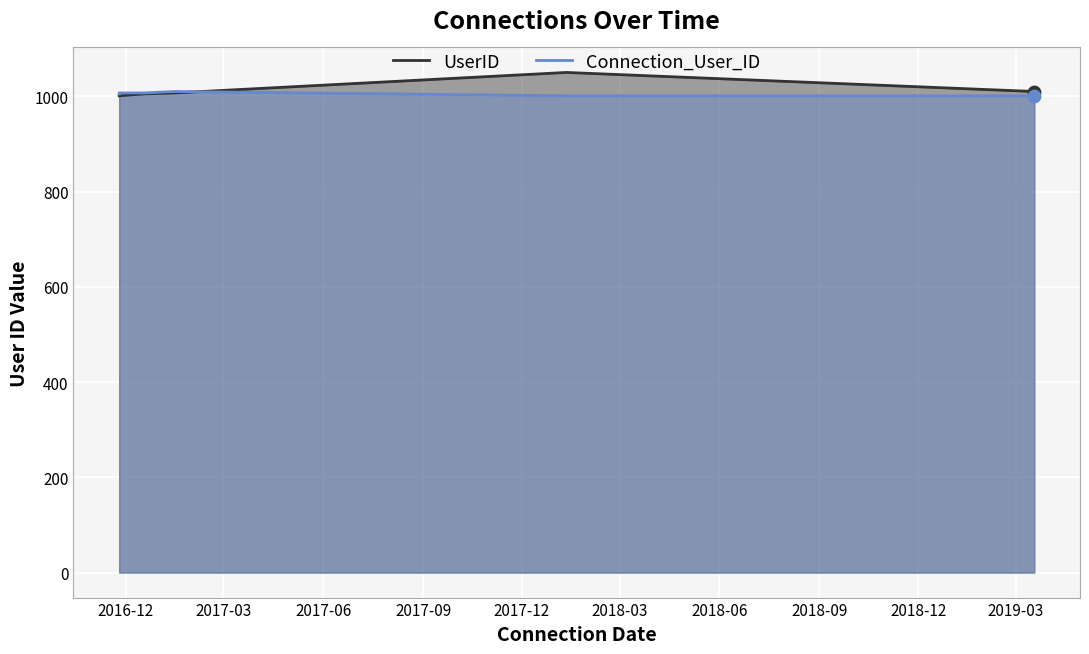

At which category is the sum across all series the highest?

2017-12